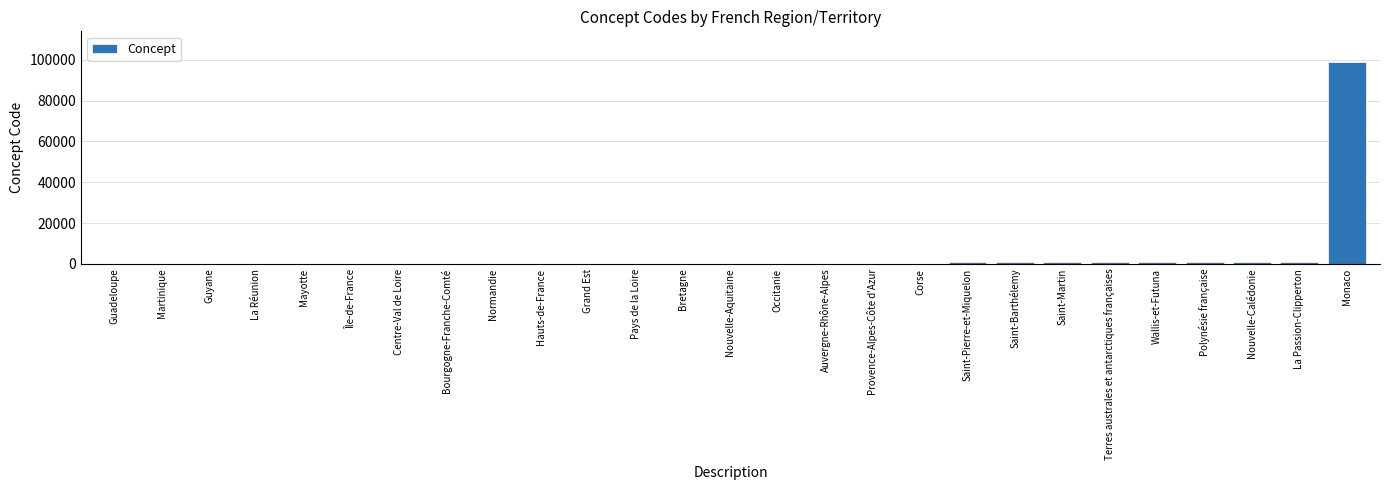

Between Saint-Martin and Mayotte, which is larger?

Saint-Martin